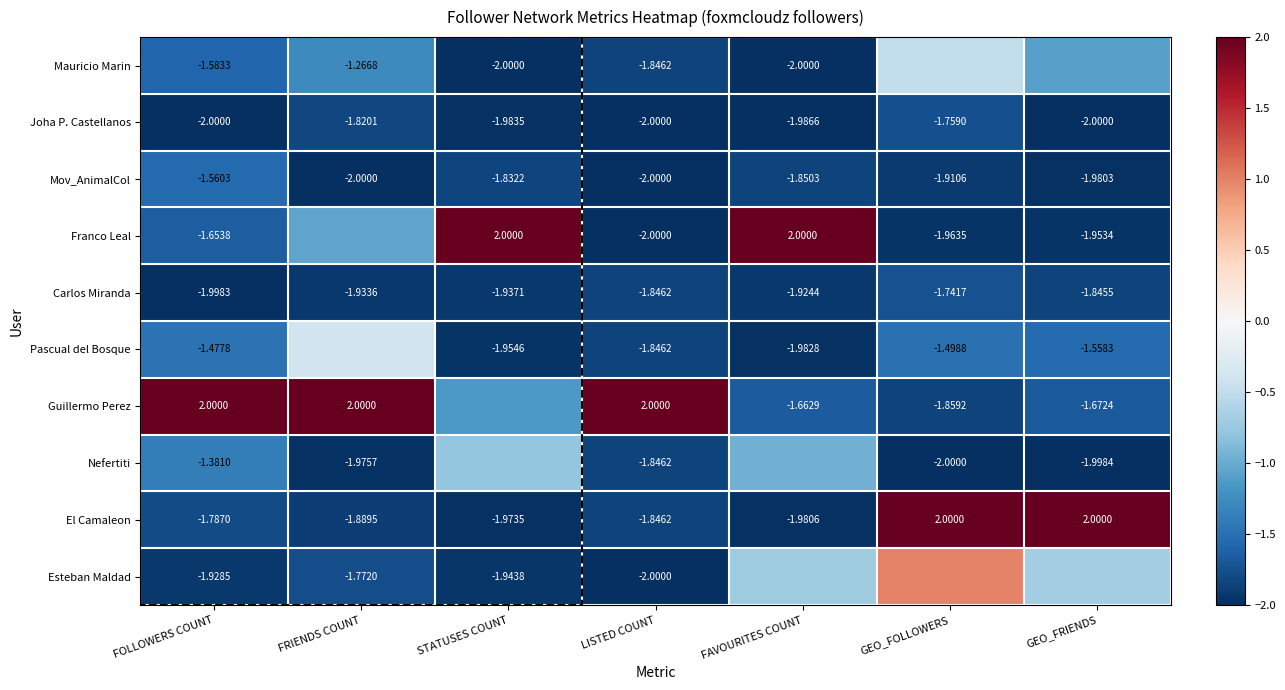

Is the value of Franco Leal at FOLLOWERS COUNT greater than the value of Esteban Maldad at LISTED COUNT?

Yes